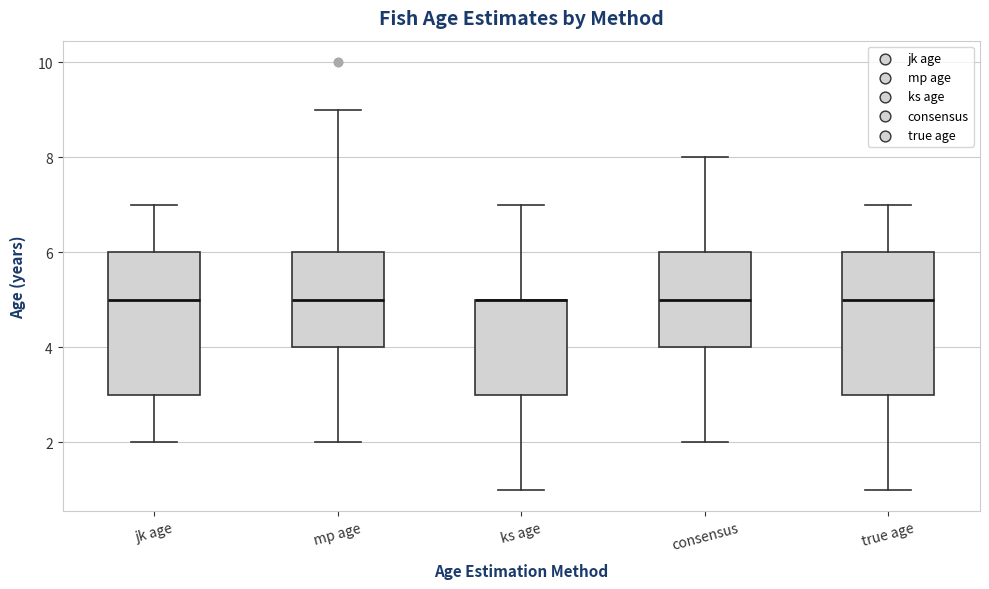

Reading left to right, transcribe this box plot: for each box, give where its median line is, the range the box spans, and where its two whiskers end, as read against the y-axis. The values are not printed on the chart, so give them approximately, as read against the axis.

jk age: median 5, box 3 to 6, whiskers 2 to 7
mp age: median 5, box 4 to 6, whiskers 2 to 9
ks age: median 5 (drawn on the box's upper edge), box 3 to 5, whiskers 1 to 7
consensus: median 5, box 4 to 6, whiskers 2 to 8
true age: median 5, box 3 to 6, whiskers 1 to 7